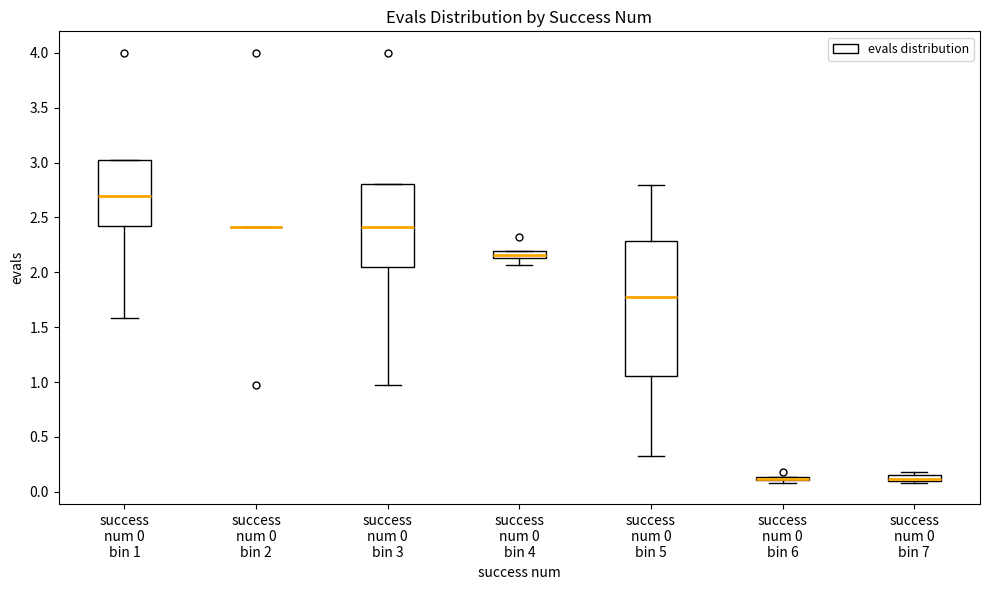

Comparing the boxes themselves (not the whiskers), which one is the tallest?

success num 0 bin 5